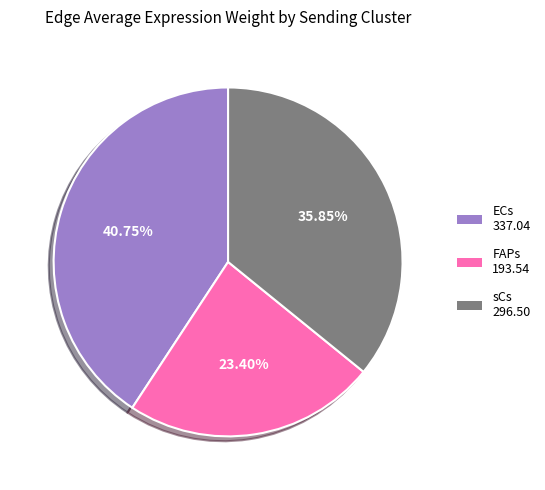

Is the sum of FAPs and ECs greater than half?

Yes